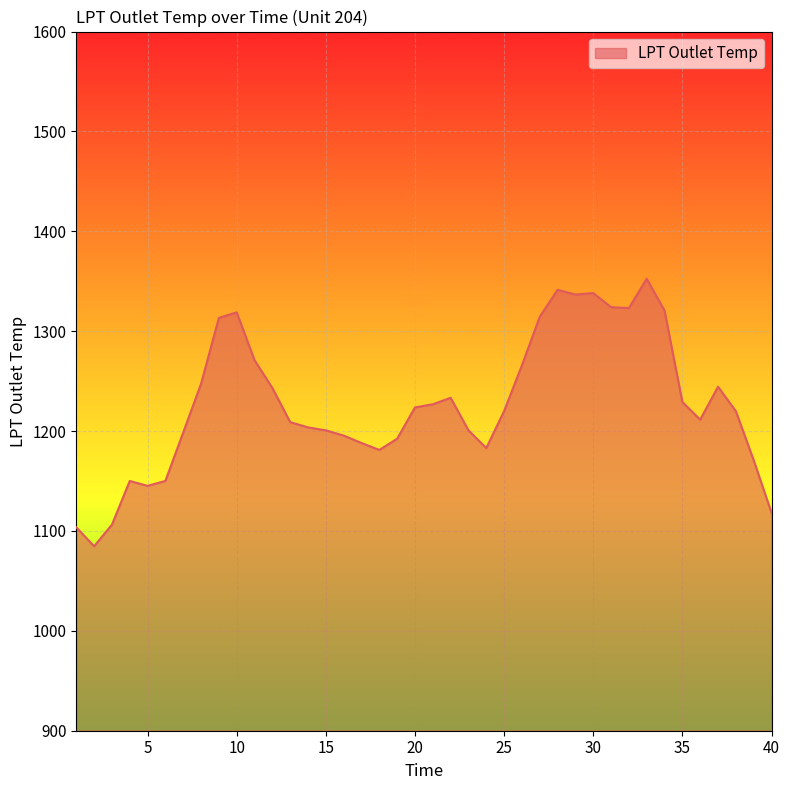

What is the smallest value displayed?

1084.7